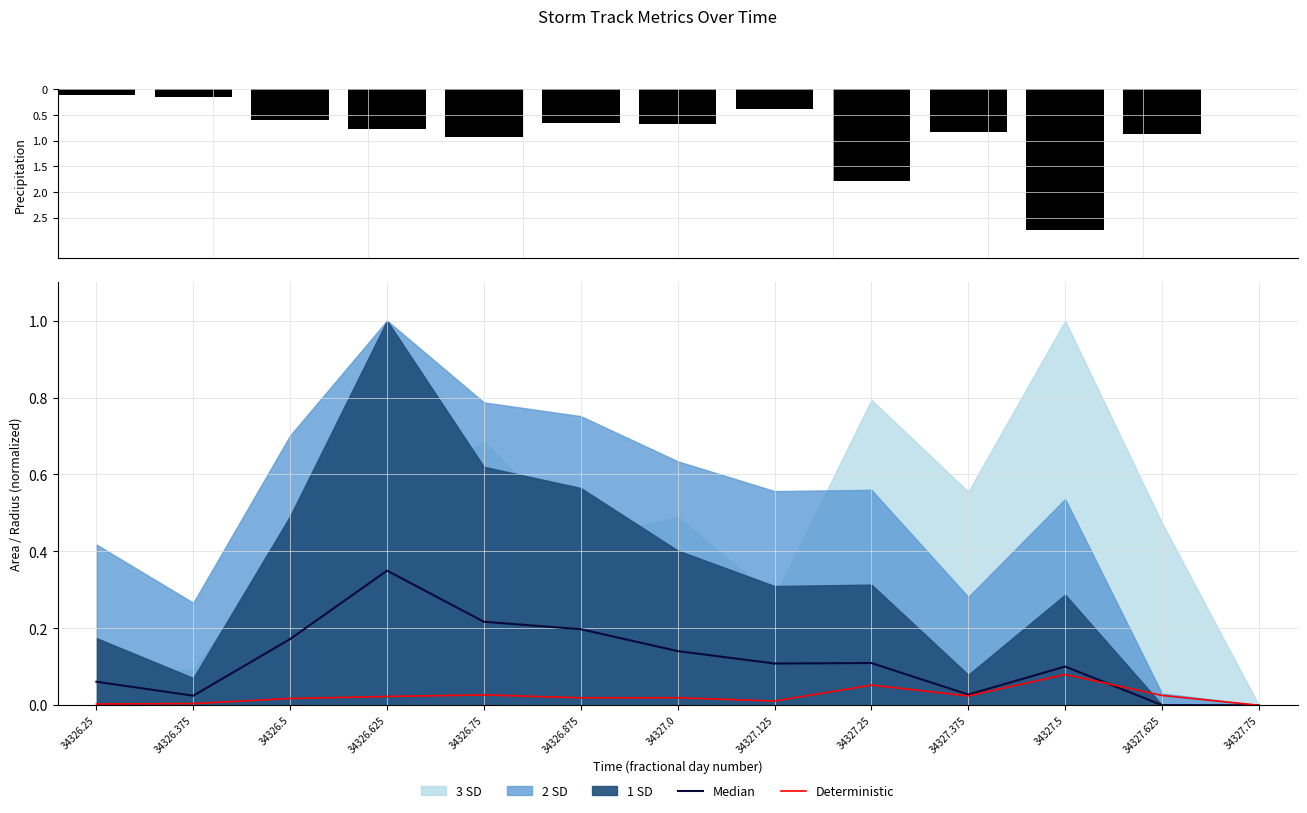

List the labels in order of Median value, largest first.

34326.625, 34326.75, 34326.875, 34326.5, 34327.0, 34327.25, 34327.125, 34327.5, 34326.25, 34327.375, 34326.375, 34327.625, 34327.75